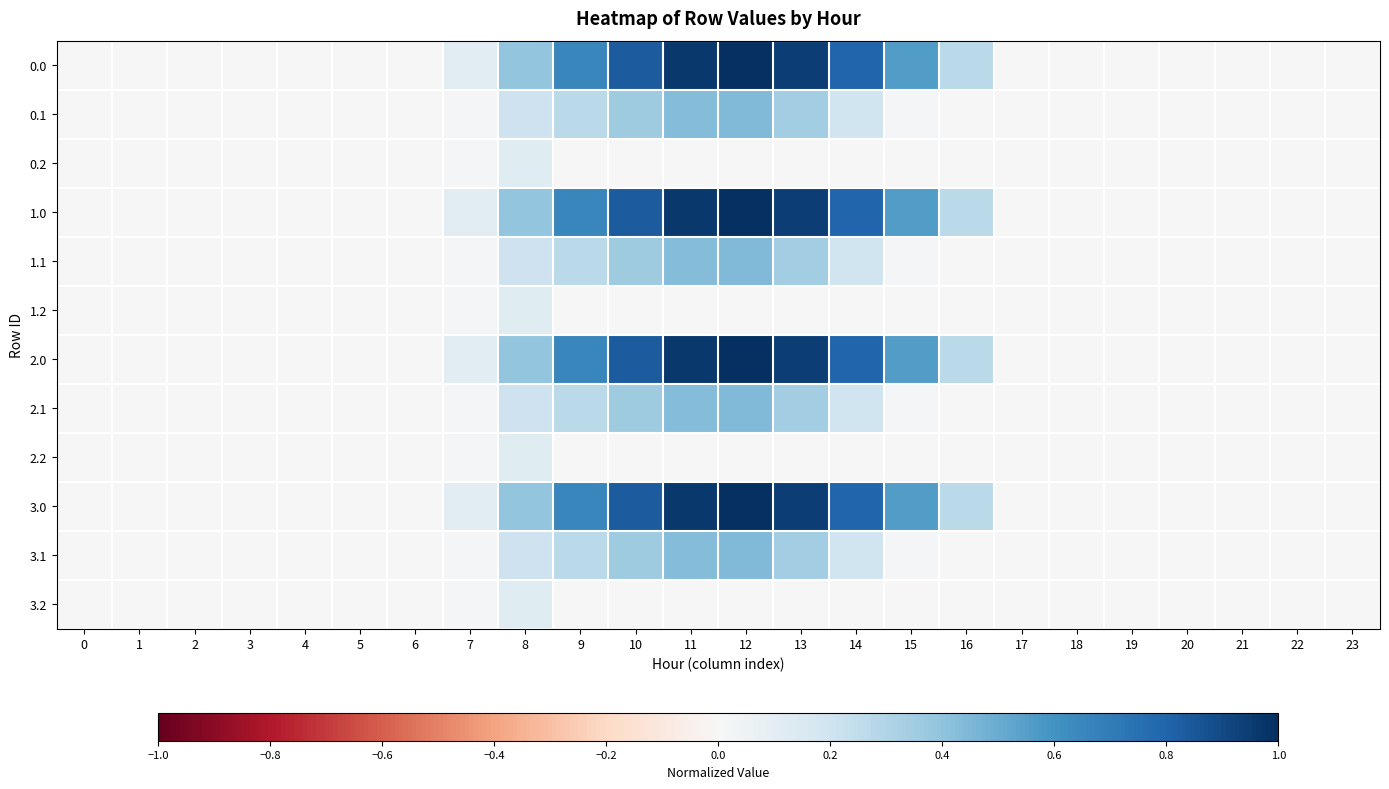

At how many categories does at least one series exceed 0?

10